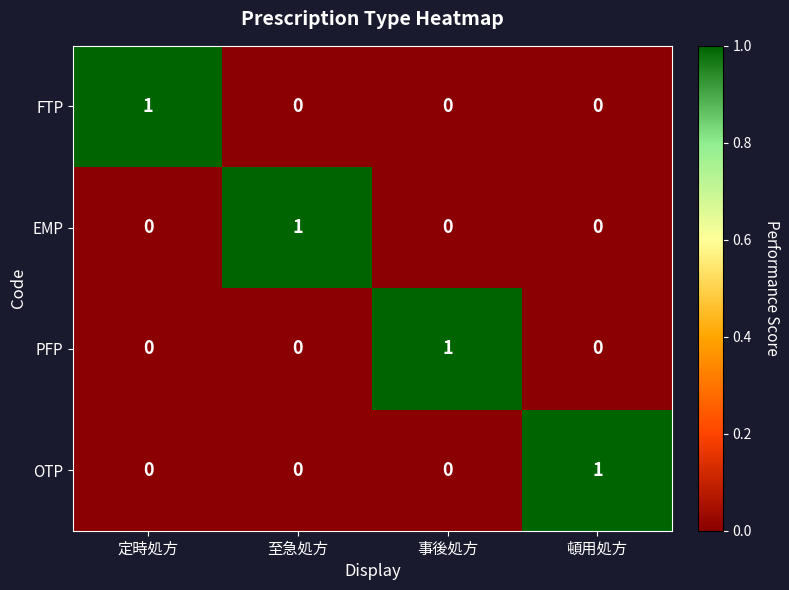

The value of PFP at 至急処方 is 0. True or false?

True